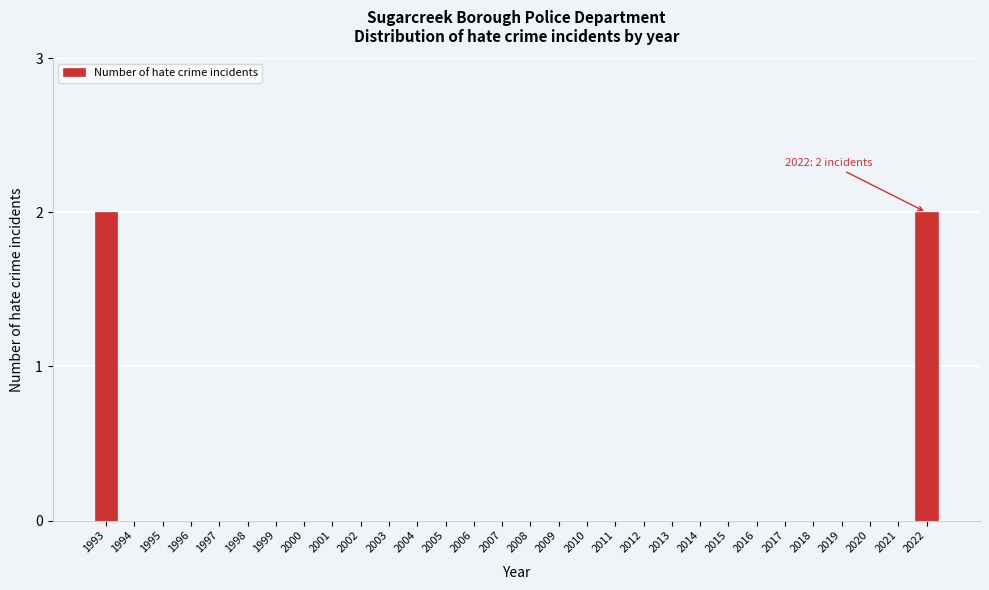

Reading left to right, what are all the values shown in this chart?

1993=2	1994=0	1995=0	1996=0	1997=0	1998=0	1999=0	2000=0	2001=0	2002=0	2003=0	2004=0	2005=0	2006=0	2007=0	2008=0	2009=0	2010=0	2011=0	2012=0	2013=0	2014=0	2015=0	2016=0	2017=0	2018=0	2019=0	2020=0	2021=0	2022=2